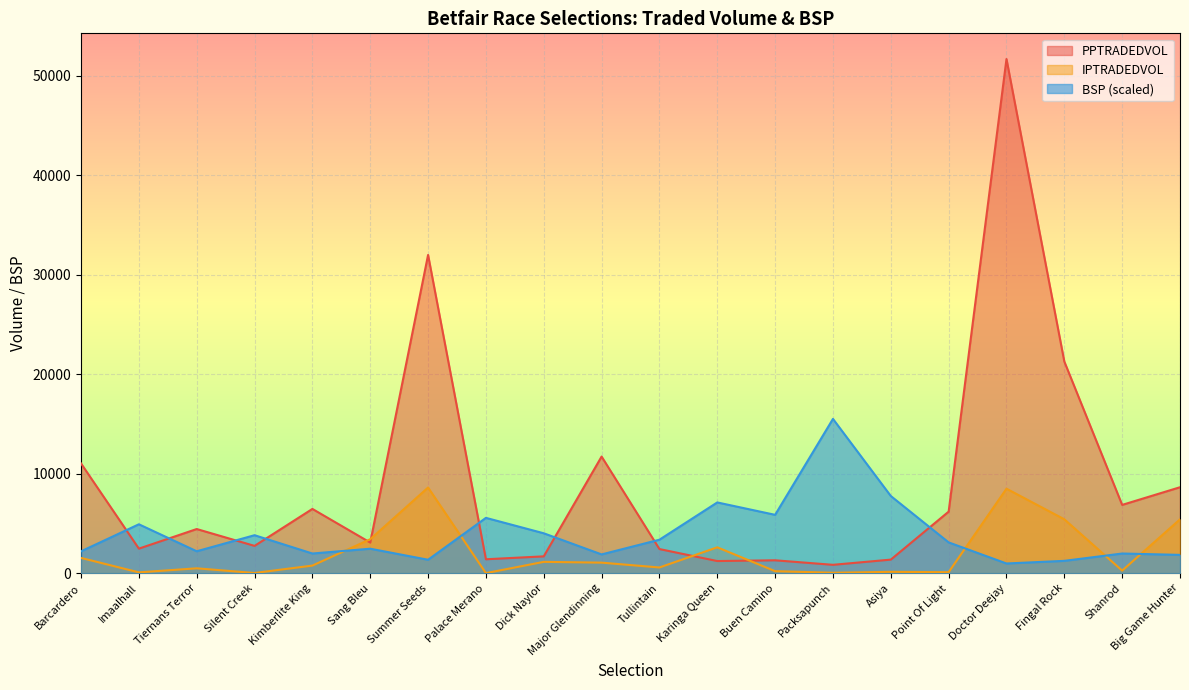

Does the chart display data point markers on the line(s)?

No